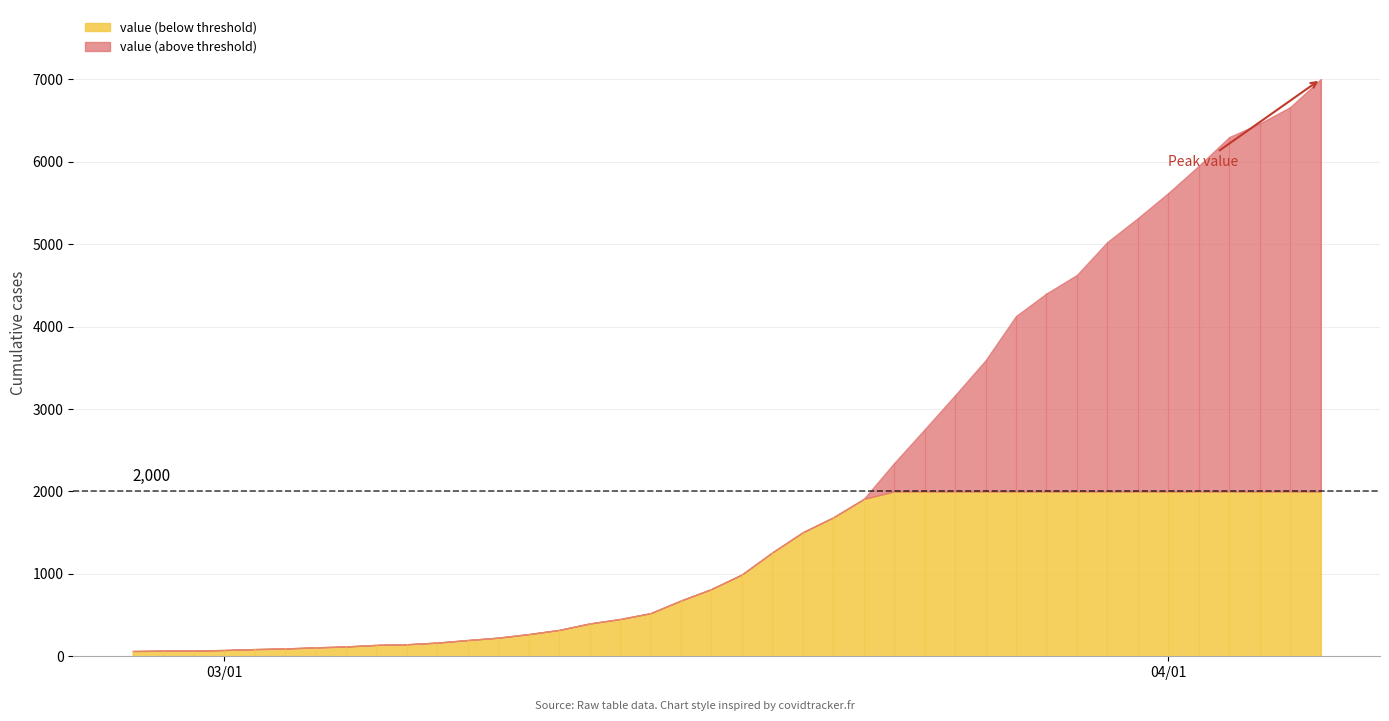

What is the label of the 8th point from the left?

2020-03-05